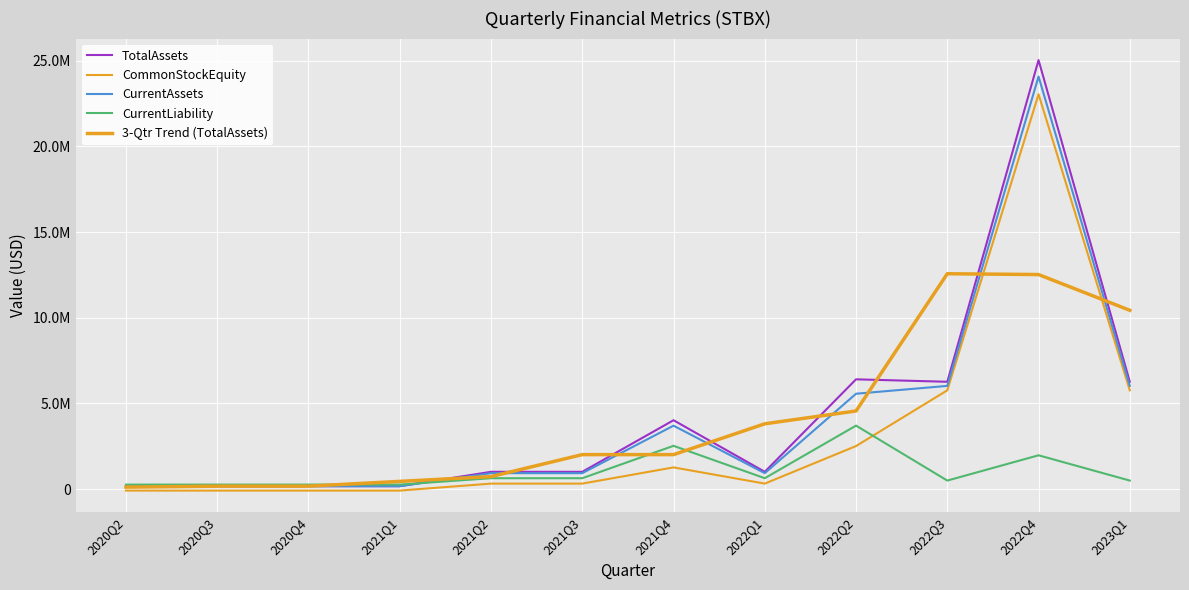

How many interior local valleys does the 3-Qtr Trend (TotalAssets) series have?

1